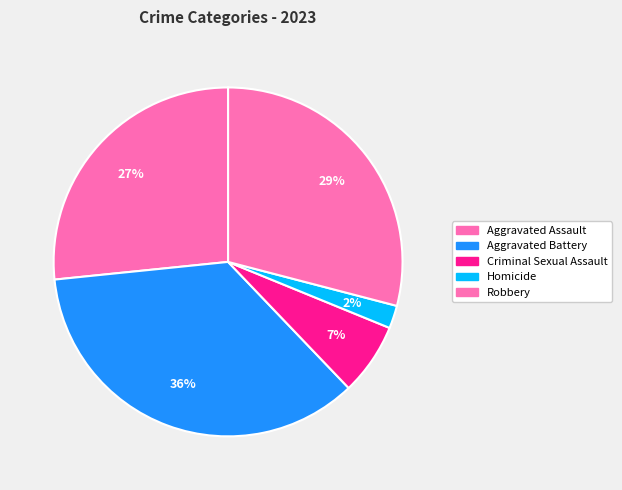

How many segments does this pie chart have?

5